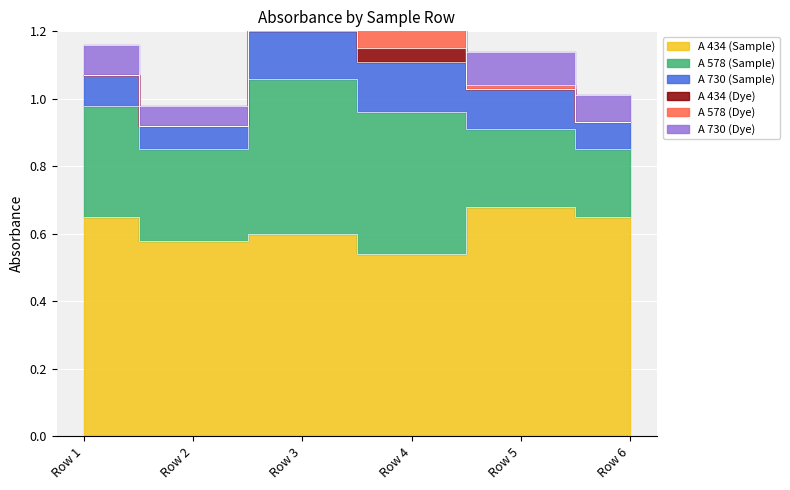

At which label is A 578 (Dye) closest to 0?

Row 1